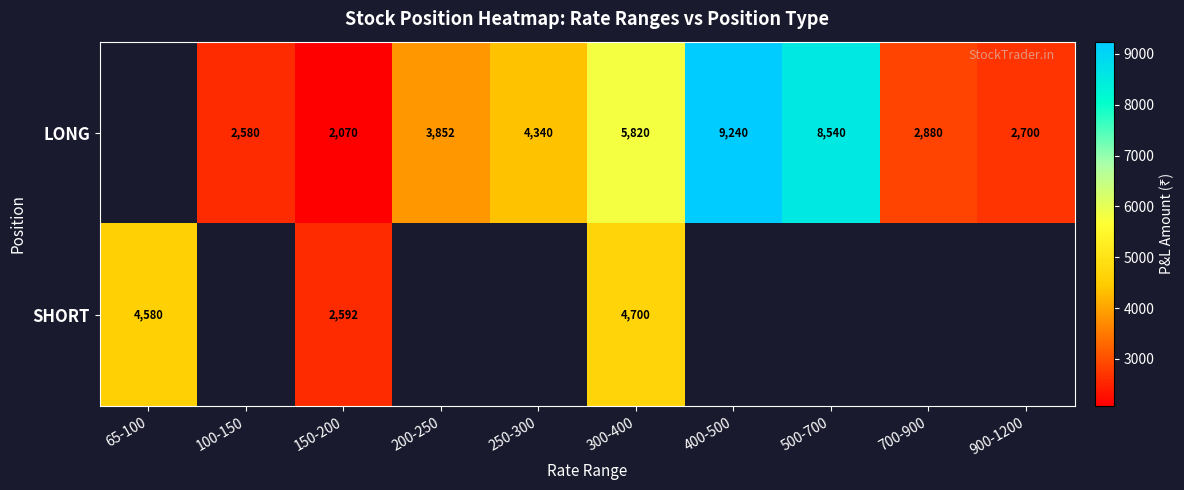

The SHORT series shows 2592 at 150-200. True or false?

True